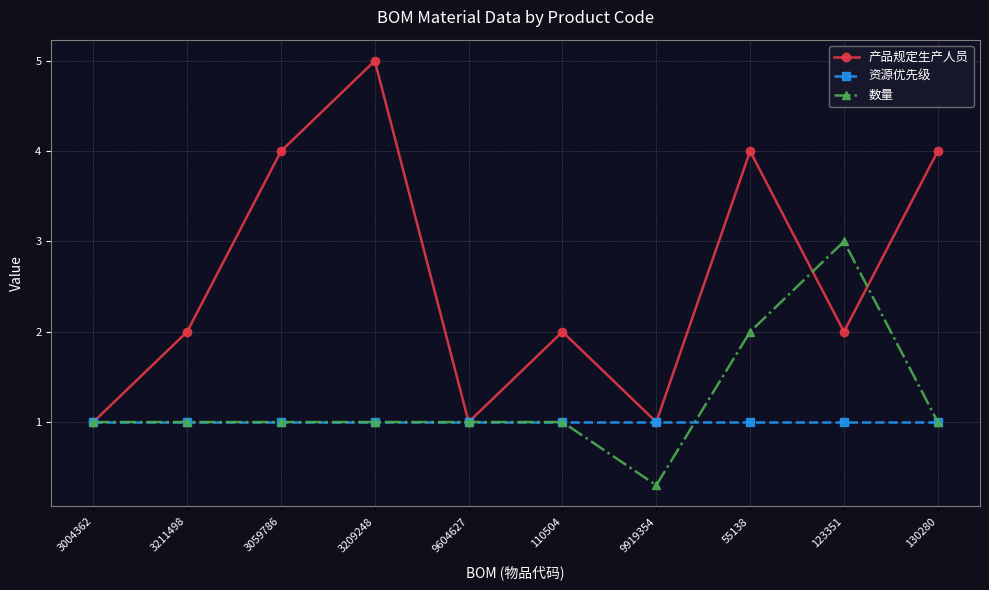

Rank the series by their maximum value, from highest to lowest.

产品规定生产人员, 数量, 资源优先级